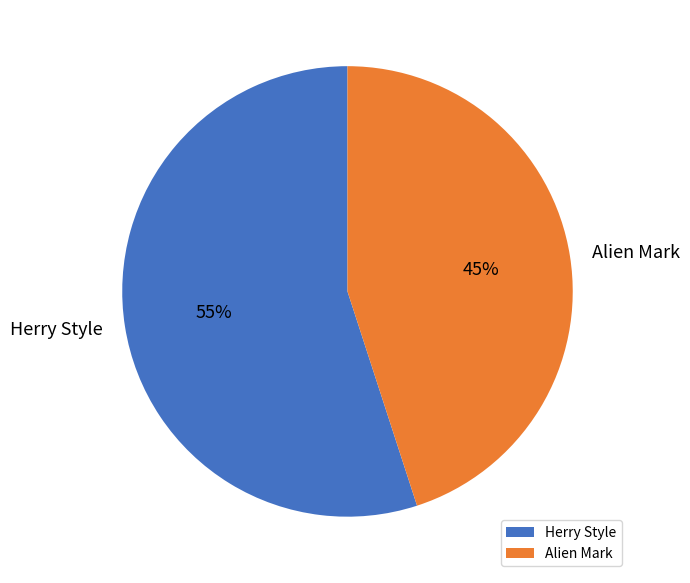

Rank the categories by value from highest to lowest.

Herry Style, Alien Mark